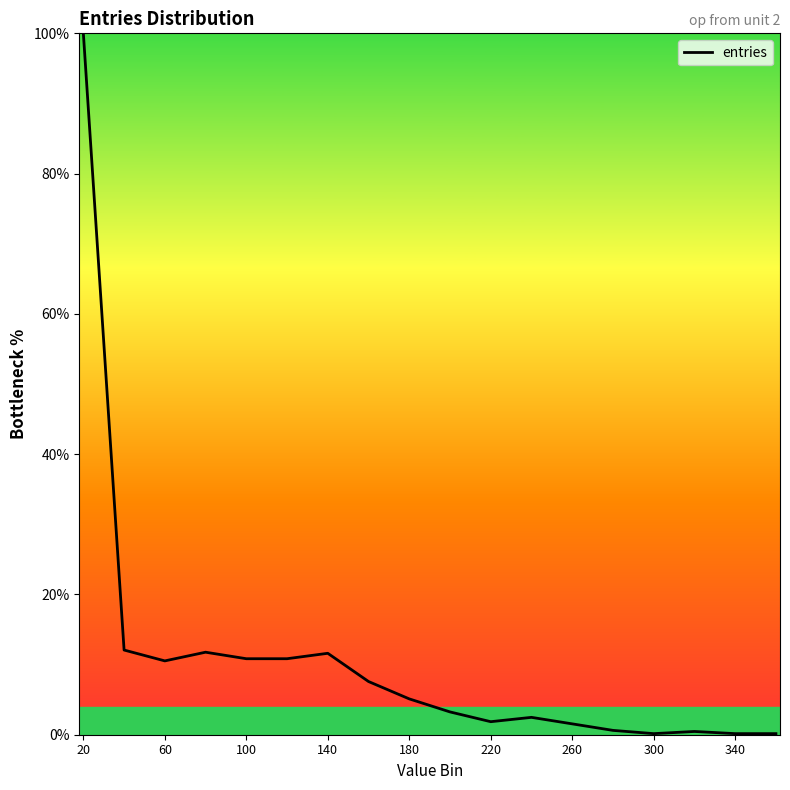

What is the maximum value shown in the chart?

100.0